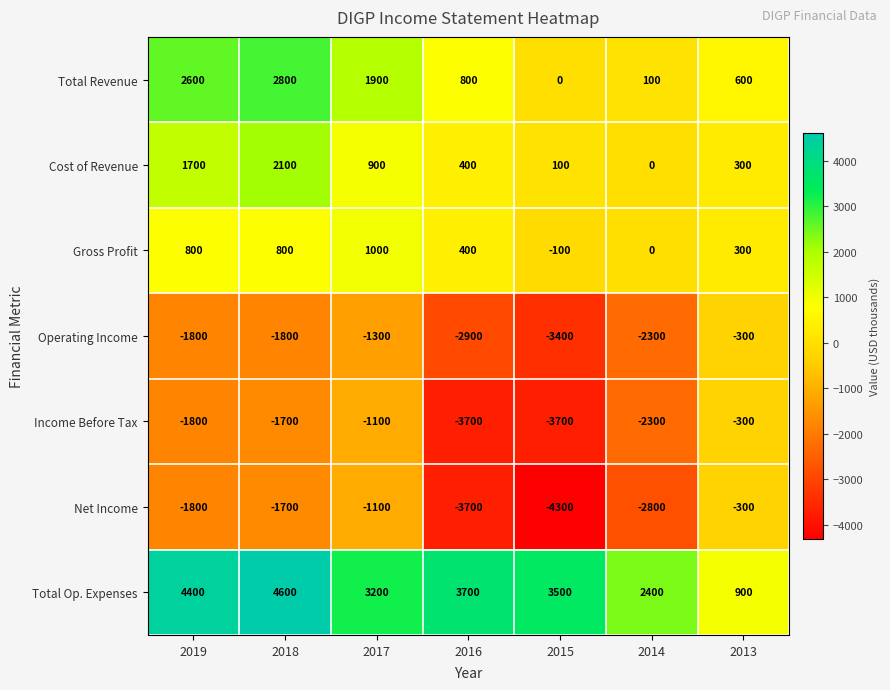

What is the total value across all series at 2013?

1200